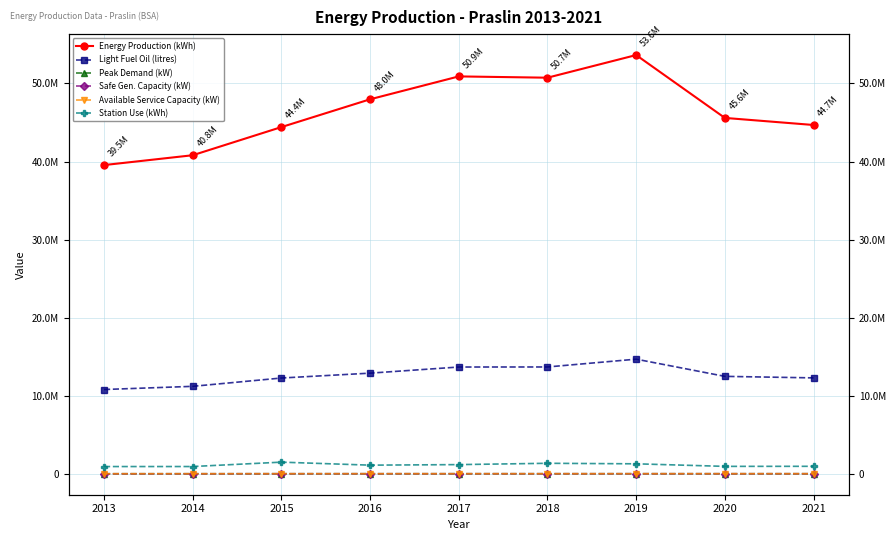

Reading left to right, extract all data points from this chart.

Energy Production (kWh): 2013=39545503	2014=40806376	2015=44411393	2016=47972177	2017=50902992	2018=50737907	2019=53639171	2020=45586721	2021=44679453
Light Fuel Oil (litres): 2013=10796541	2014=11204306	2015=12269651	2016=12893104	2017=13677902	2018=13685281	2019=14684368	2020=12482184	2021=12286928
Peak Demand (kW): 2013=7250	2014=8060	2015=7700	2016=8200	2017=8680	2018=9050	2019=9880	2020=9470	2021=8690
Safe Gen. Capacity (kW): 2013=2930	2014=3780	2015=8900	2016=8900	2017=8900	2018=8900	2019=8900	2020=8900	2021=9500
Available Service Capacity (kW): 2013=9800	2014=10800	2015=13300	2016=13300	2017=13300	2018=13300	2019=13300	2020=13300	2021=14000
Station Use (kWh): 2013=929315	2014=932578	2015=1493907	2016=1107807	2017=1178606	2018=1347084	2019=1280308	2020=952293	2021=960089